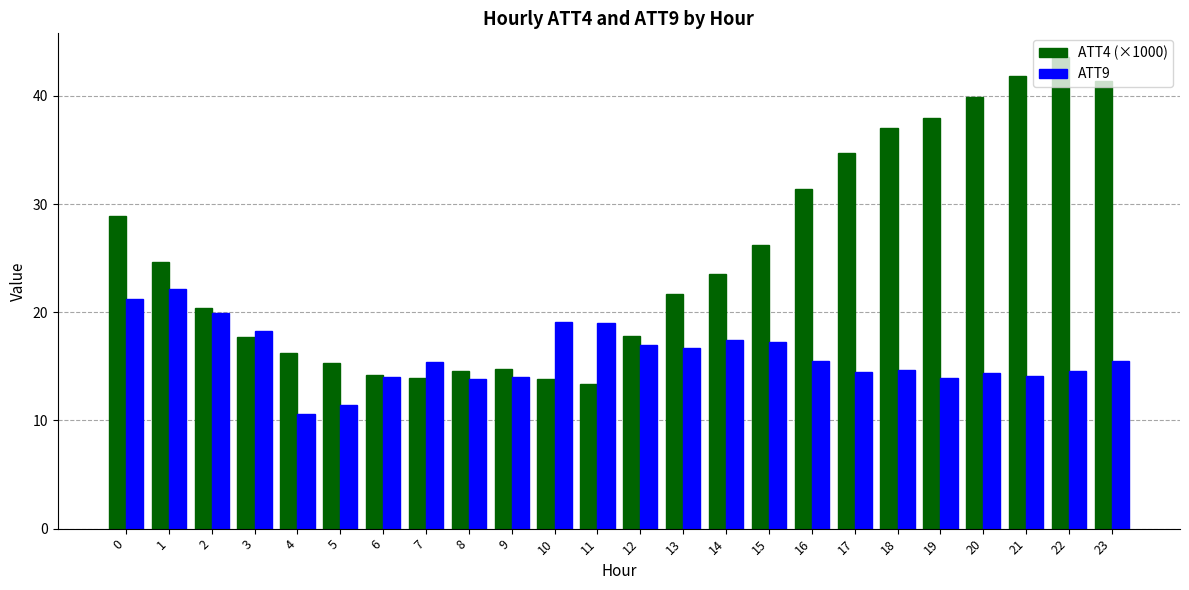

Which series changed the most between 13 and 20?

ATT4 (×1000)